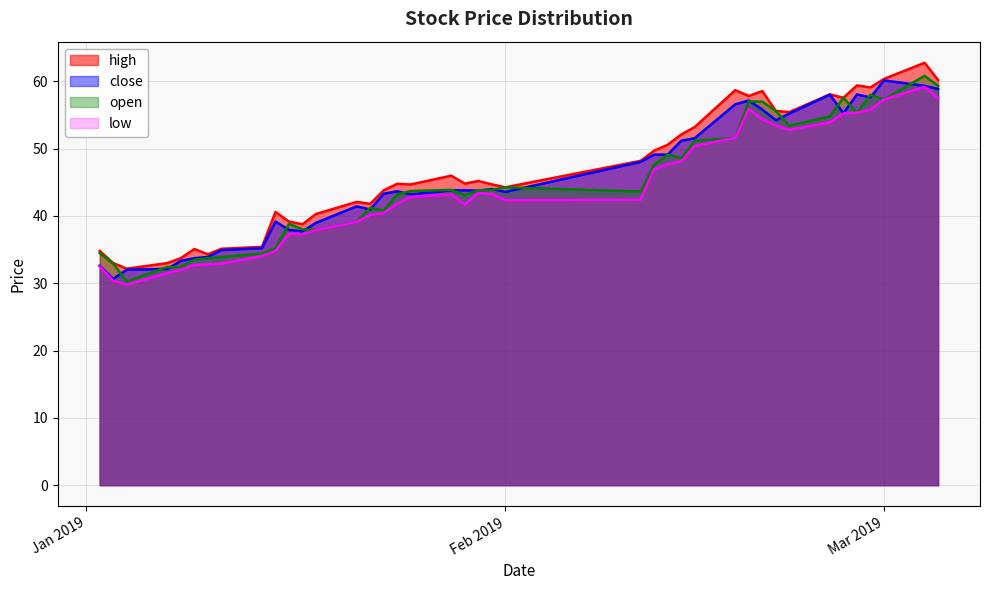

How many values in the close series exceed 43?

25